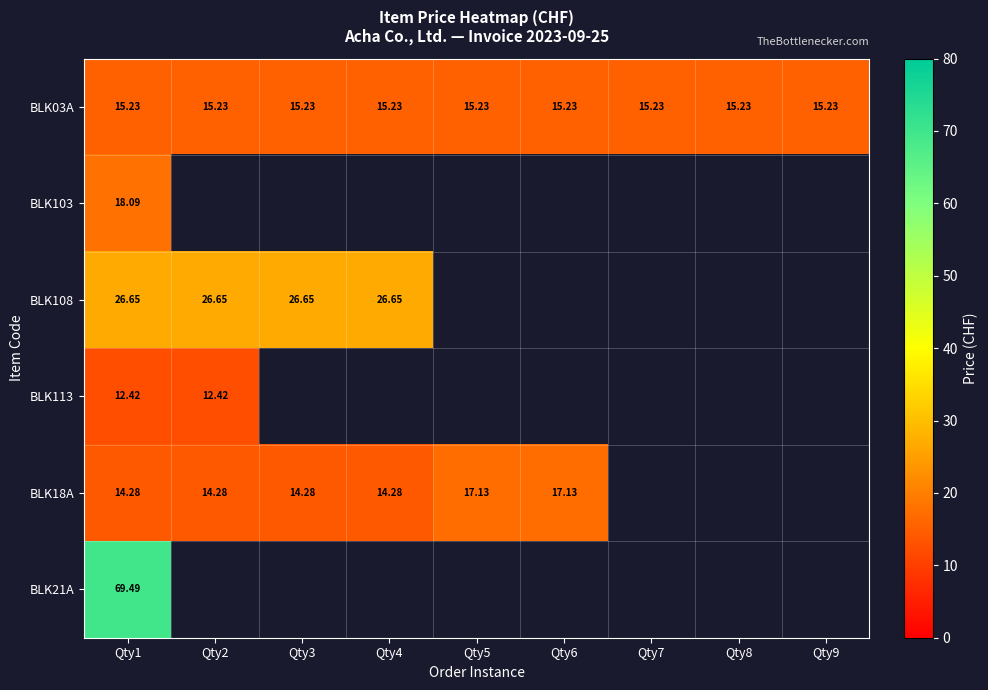

List the labels in order of BLK113 value, largest first.

Qty1, Qty2, Qty3, Qty4, Qty5, Qty6, Qty7, Qty8, Qty9